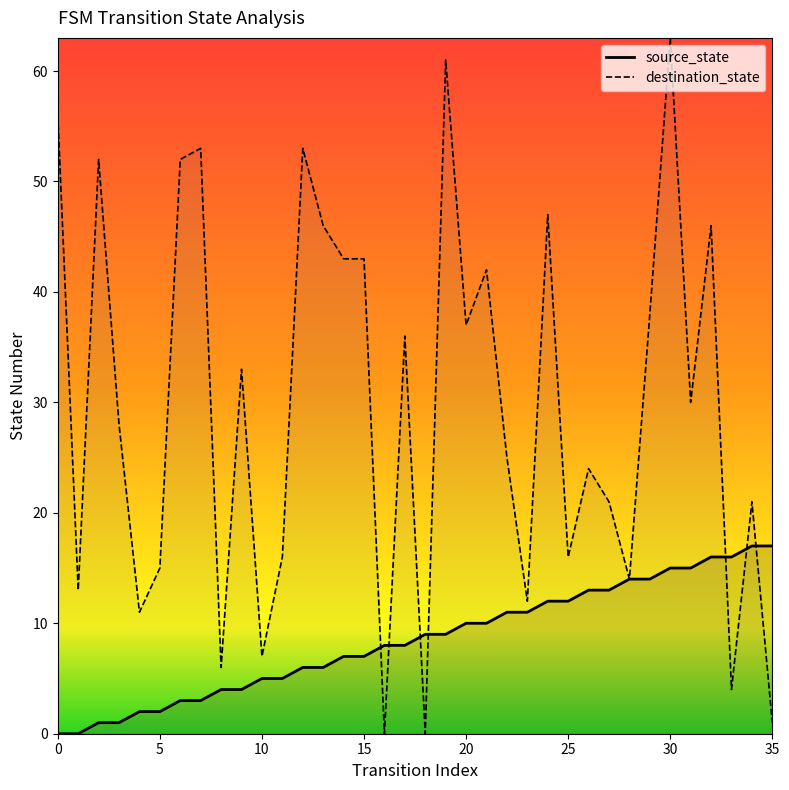

Rank the series by their maximum value, from lowest to highest.

source_state, destination_state